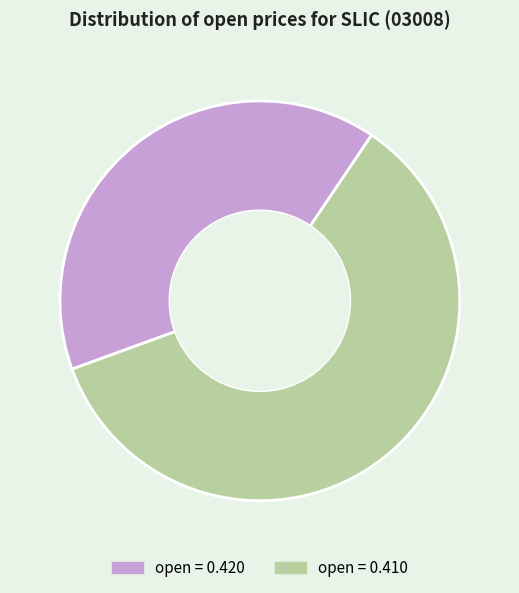

Do open = 0.410 and open = 0.420 together represent more than half of the pie?

Yes